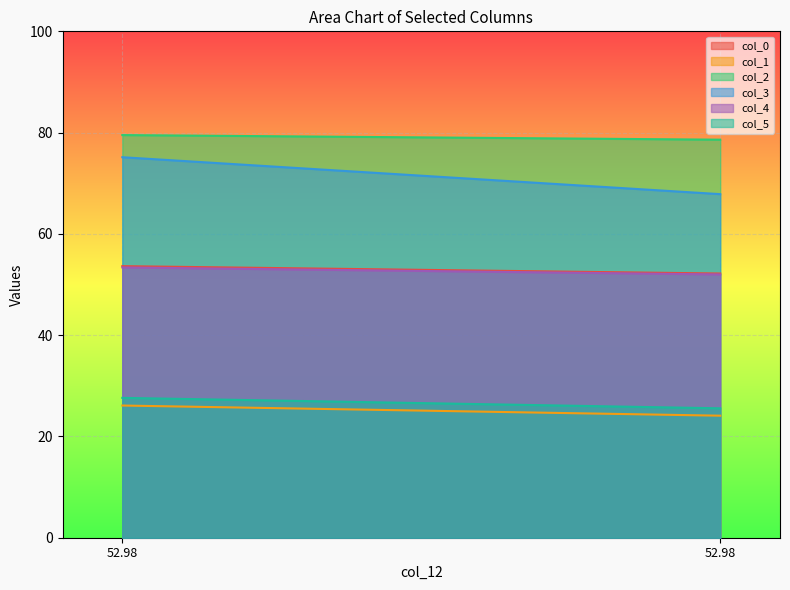

How many distinct data groups are displayed?

6